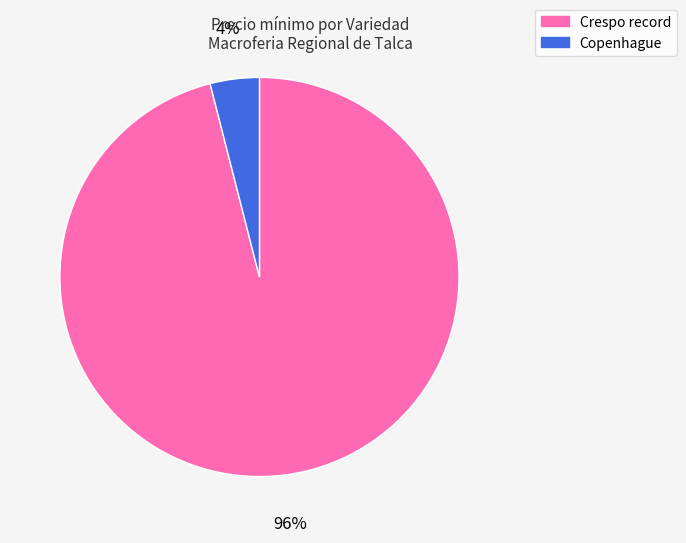

Between Crespo record and Copenhague, which is larger?

Crespo record